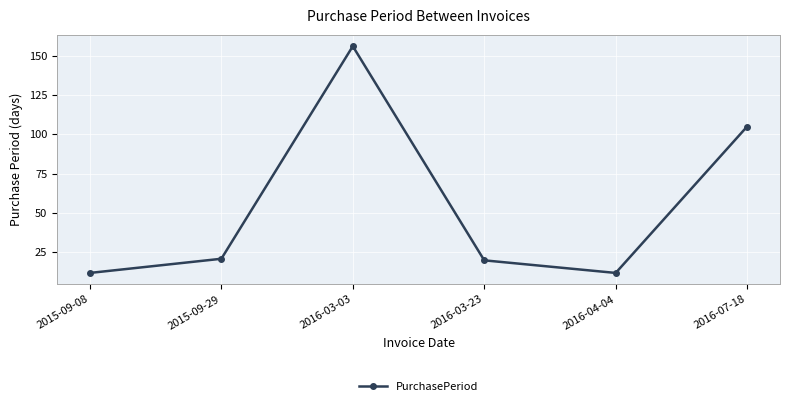

Where is the data nearest to the value 84?

2016-07-18